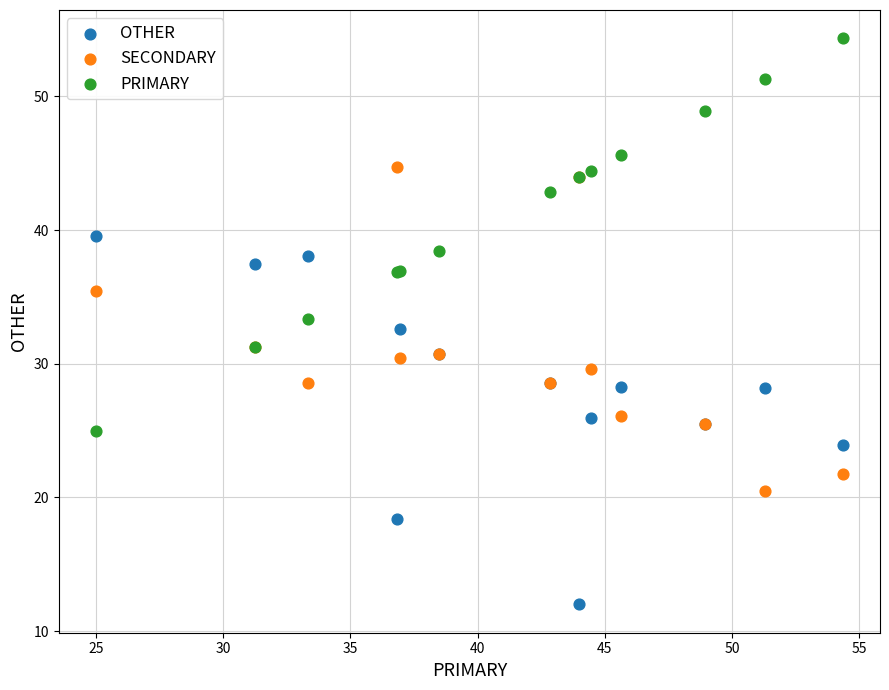

Which series reaches the minimum Y coordinate?

OTHER